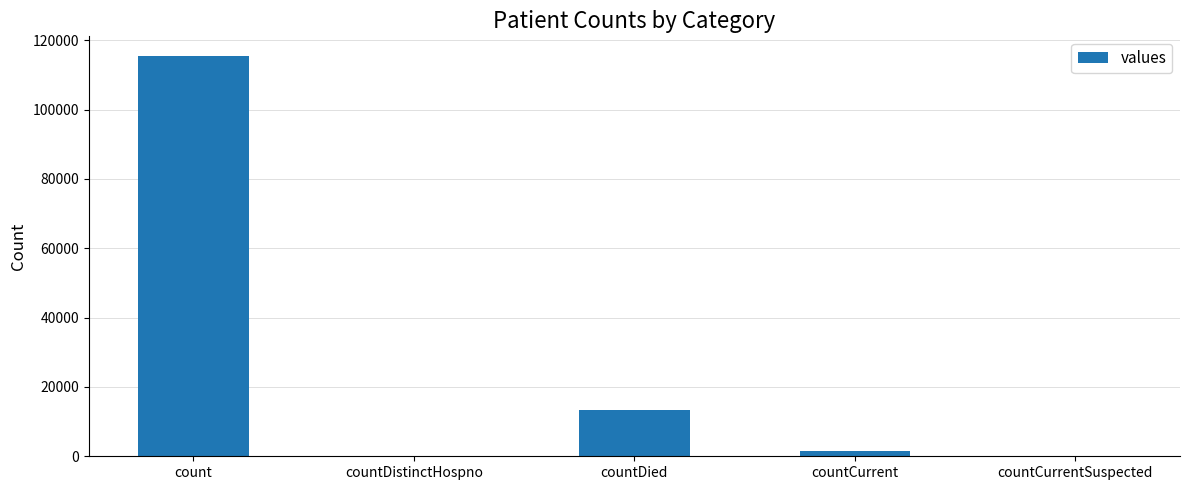

The value at count is 115379. True or false?

True